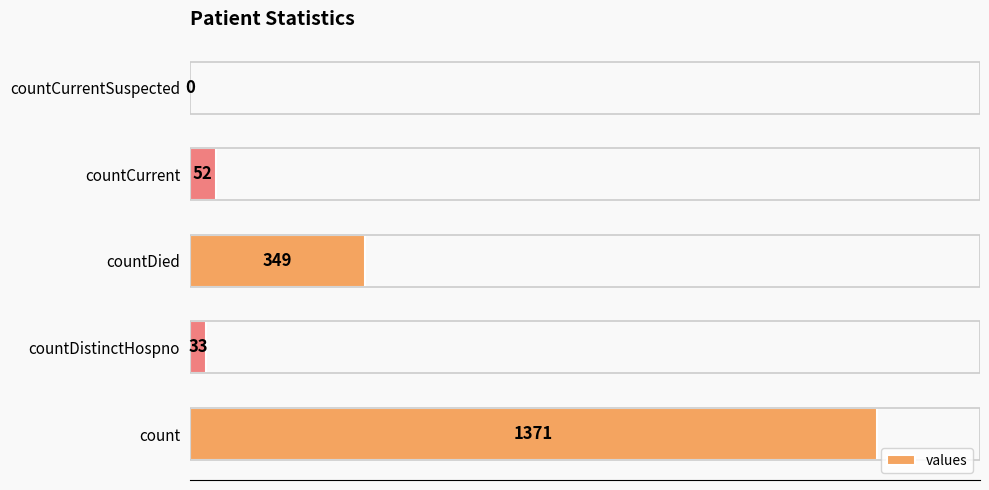

True or false: the data shows 349 at countDied.

True